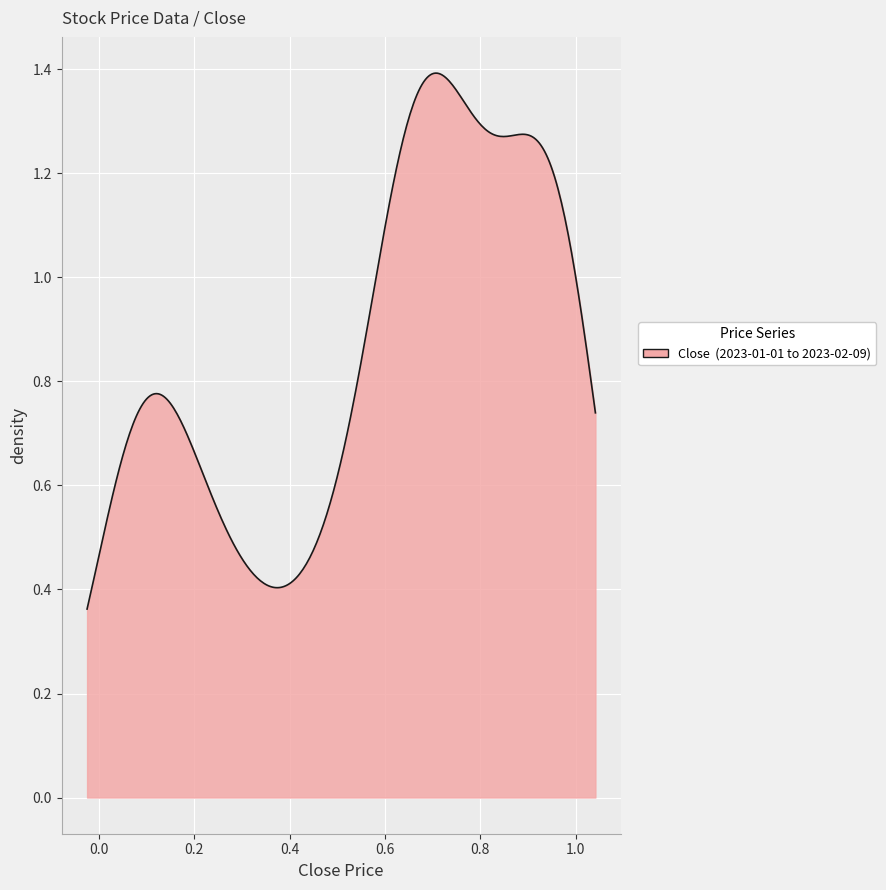

Is this an area chart (filled region under the line)?

Yes